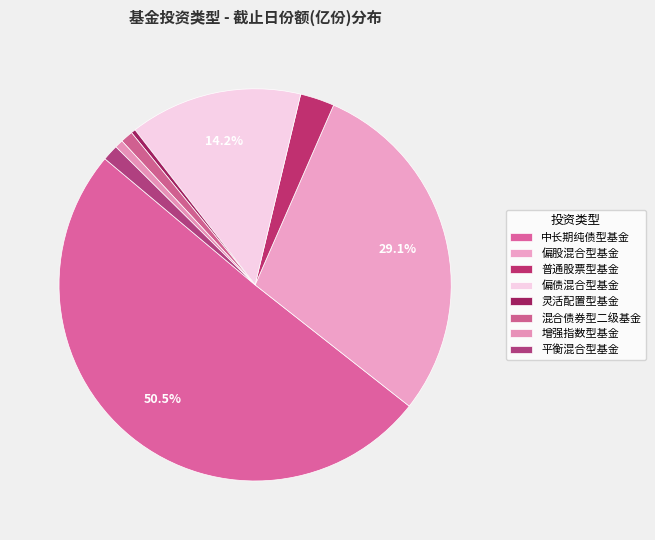

Count the number of slices in the pie.

8